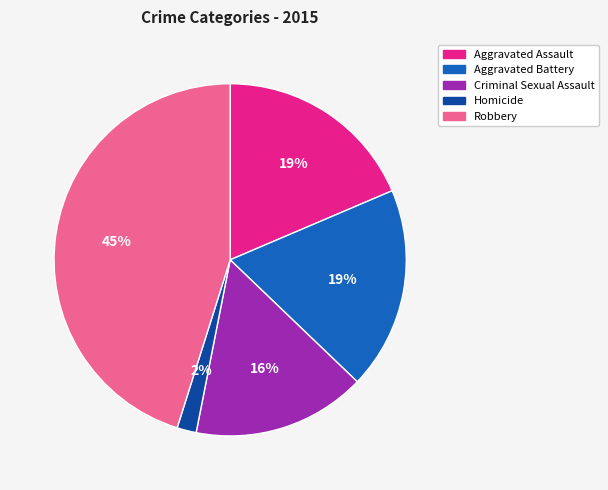

To the nearest percent, what percentage of the pie is Aggravated Battery?

19%